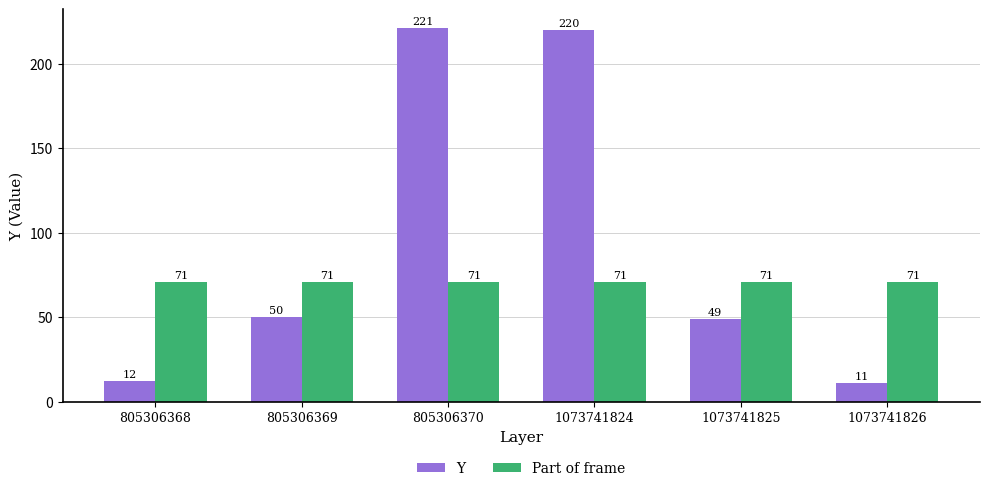

Read the Part of frame value at 805306370.

71